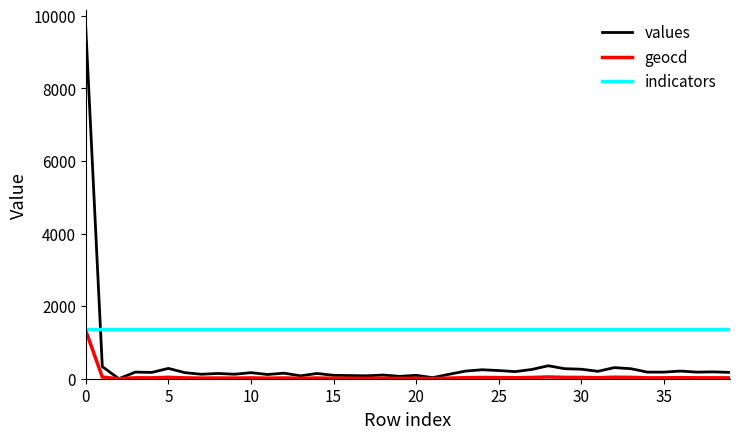

Which series ends up on top after the final intersection of indicators and values?

indicators